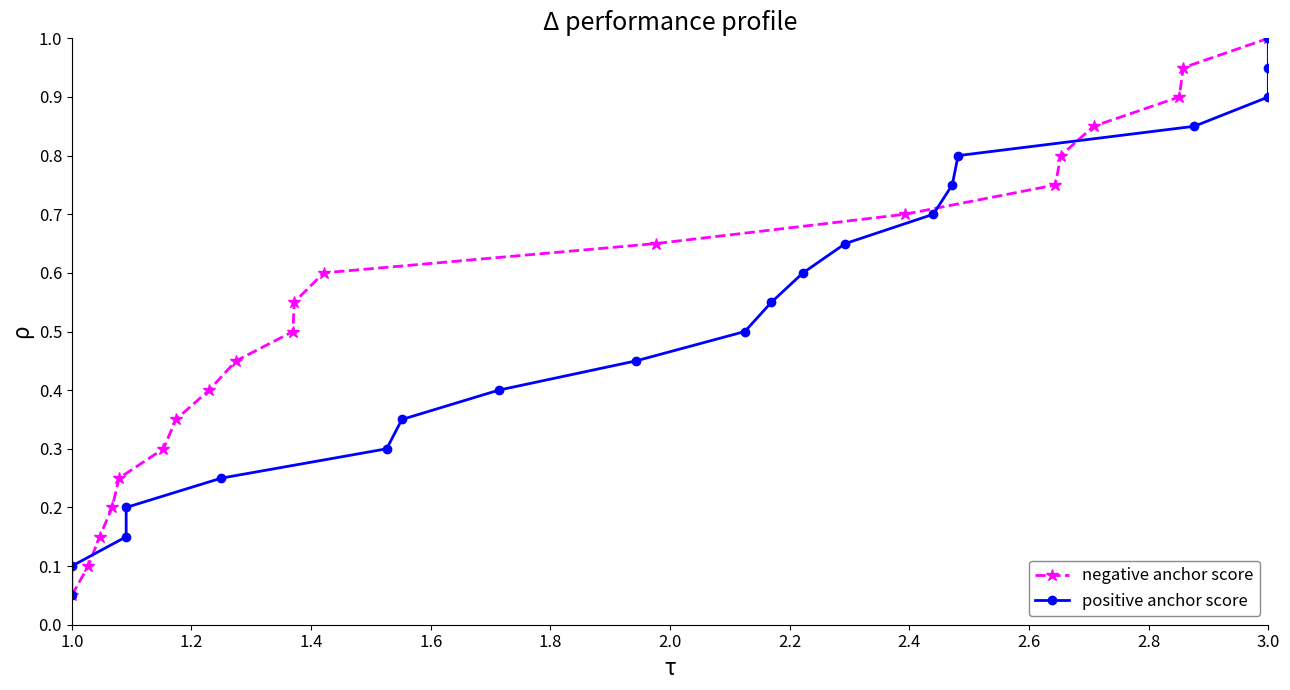

How many series are shown in this chart?

2